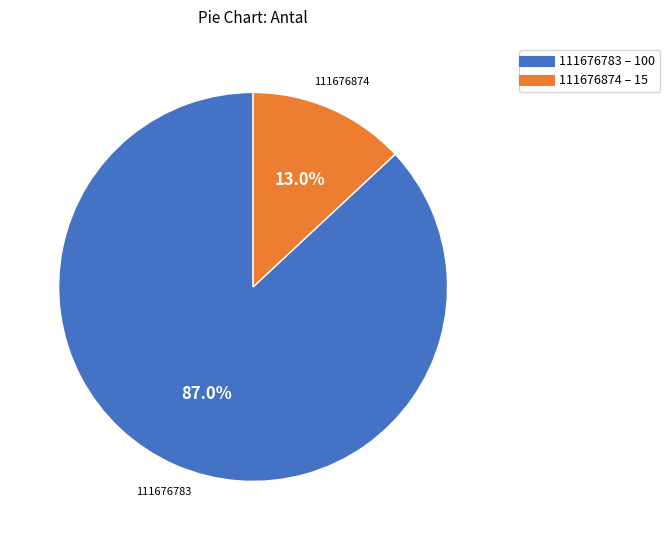

Rank the categories by value from highest to lowest.

111676783, 111676874